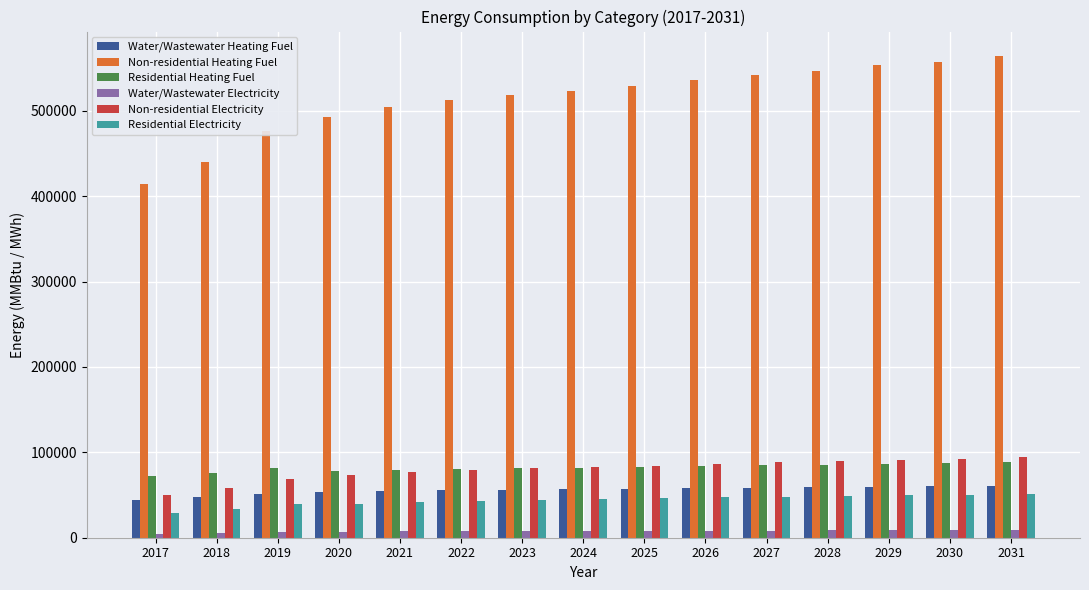

At how many categories does at least one series exceed 490024?

12